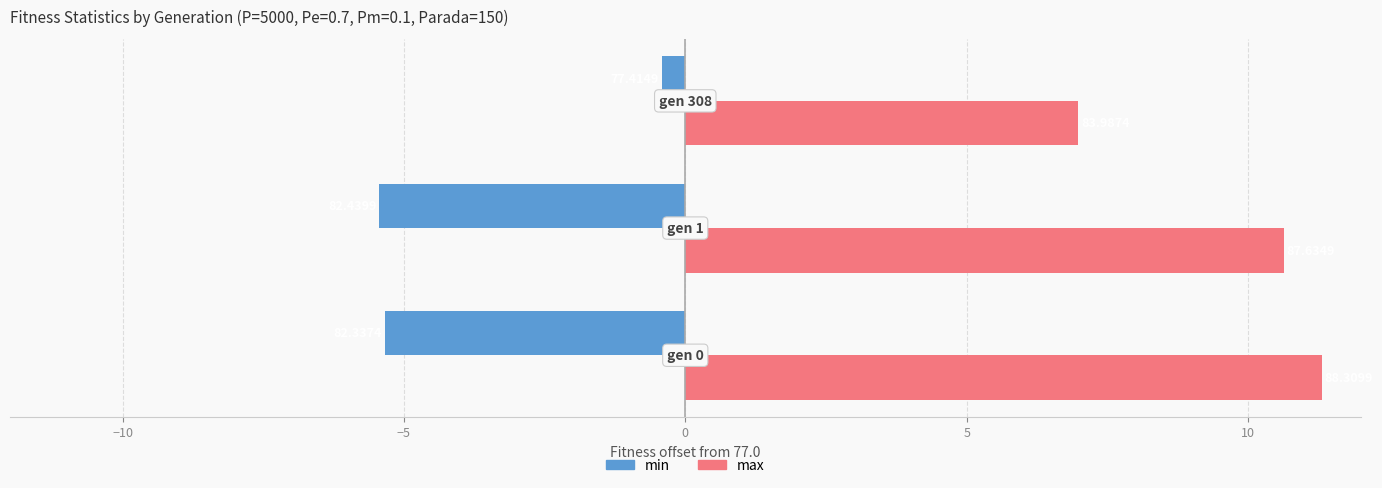

What are all the series names shown in the legend?

min, max